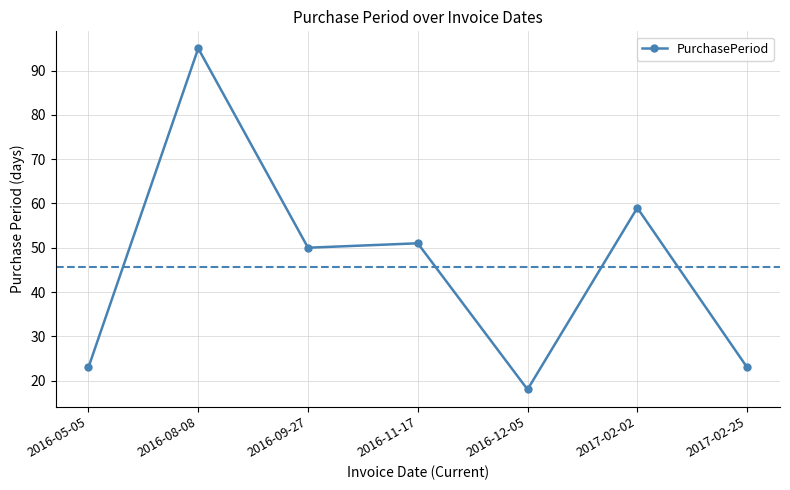

Reading left to right, extract all data points from this chart.

2016-05-05=23	2016-08-08=95	2016-09-27=50	2016-11-17=51	2016-12-05=18	2017-02-02=59	2017-02-25=23